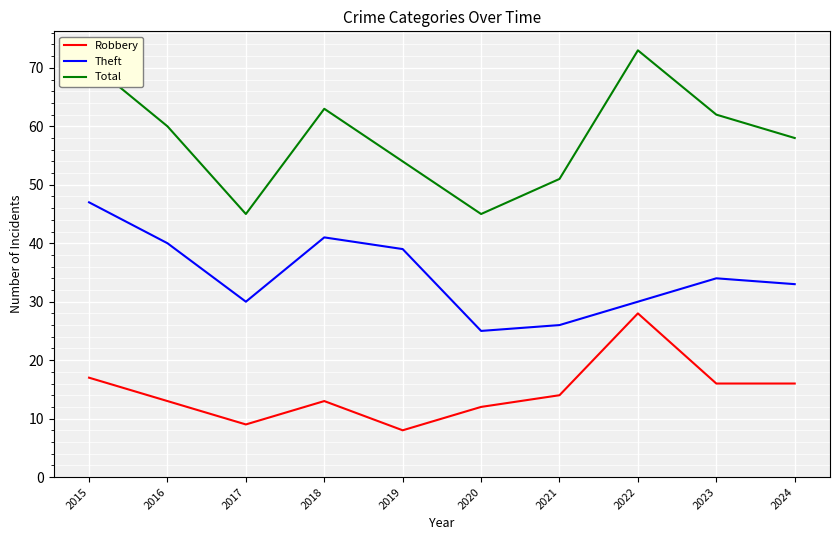

Rank the series at 2019 from highest to lowest value.

Total, Theft, Robbery